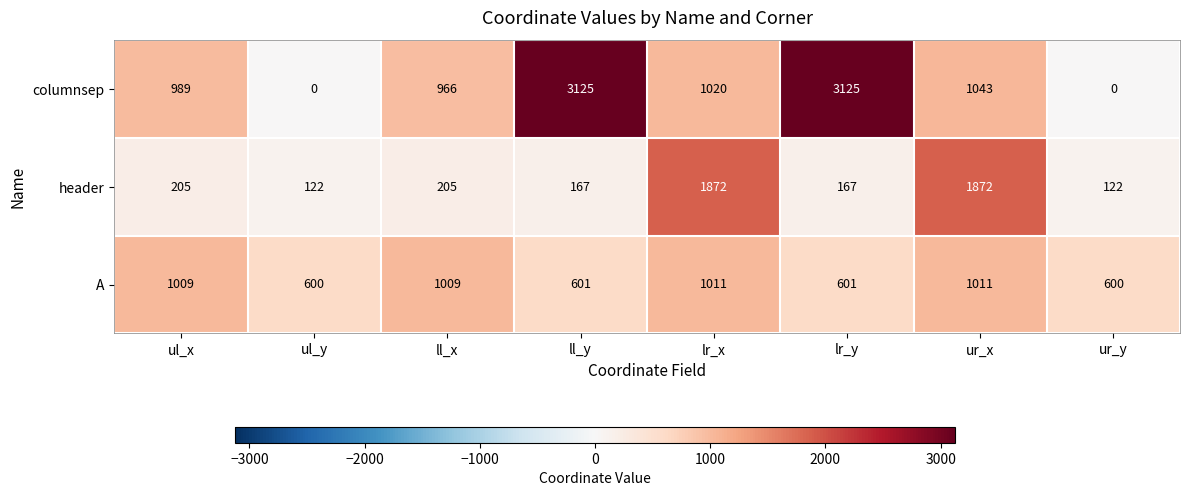

Read the A value at lr_x, to the nearest 50.

1000